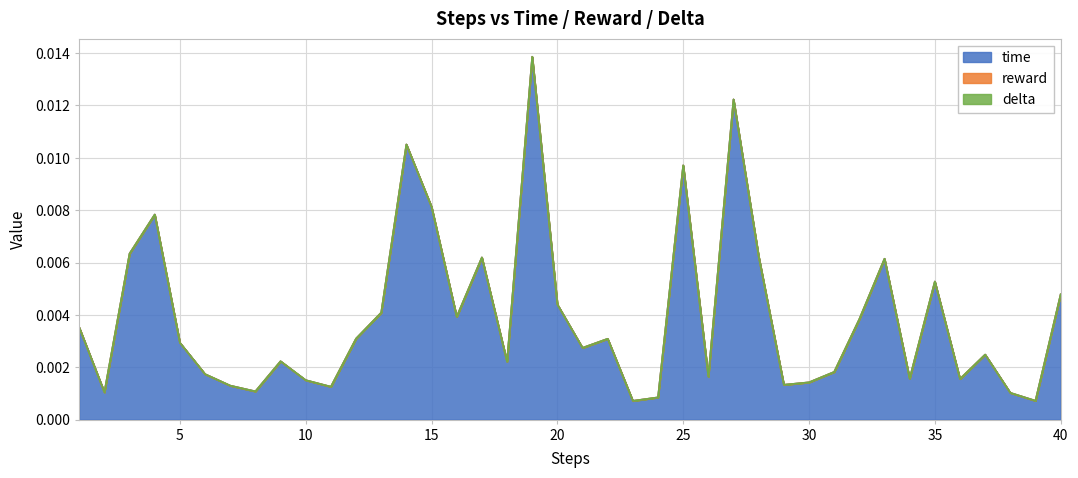

In time, how many points are higher than both neighbors (excluding endpoints)?

11